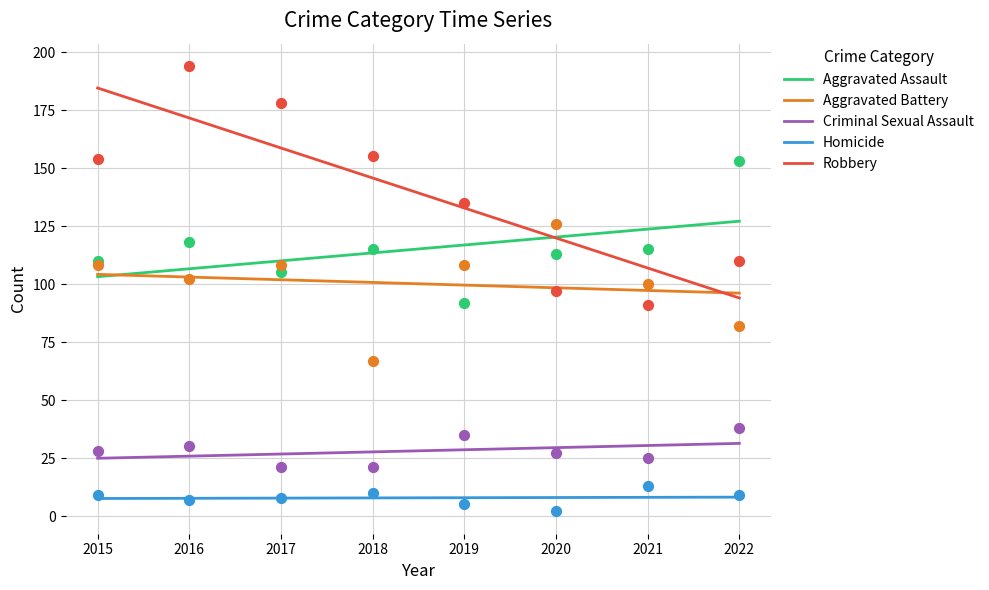

Is the value of Homicide at 2015 greater than the value of Aggravated Battery at 2022?

No